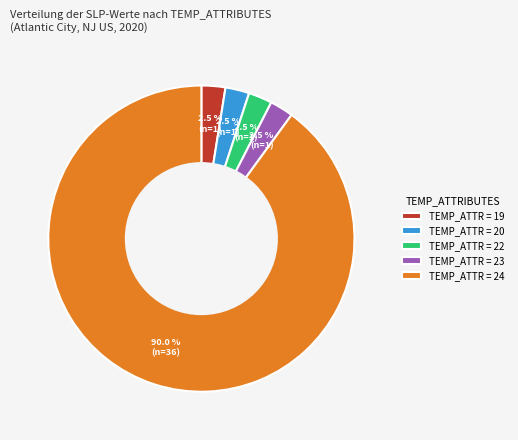

Does any single category account for the majority?

Yes